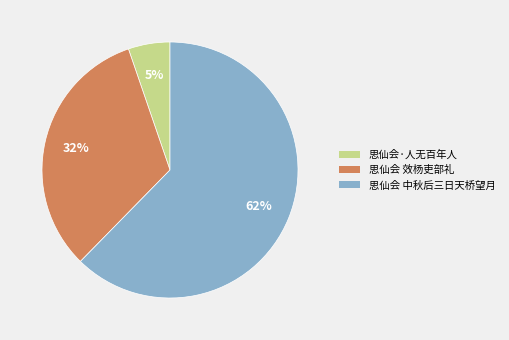

Which slice is the largest?

思仙会 中秋后三日天桥望月